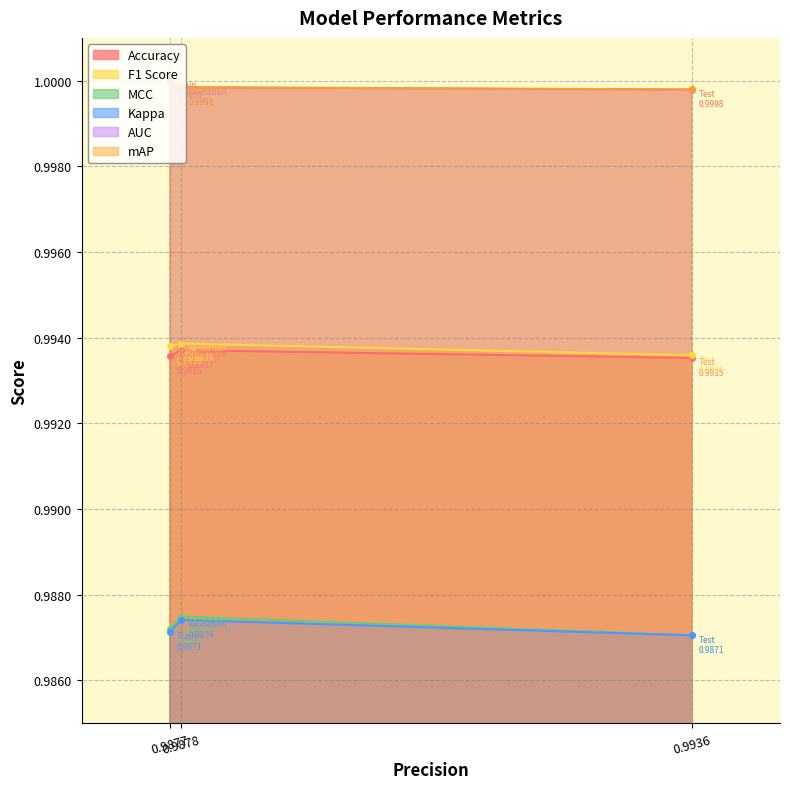

Where is MCC nearest to the value 0?

0.9936